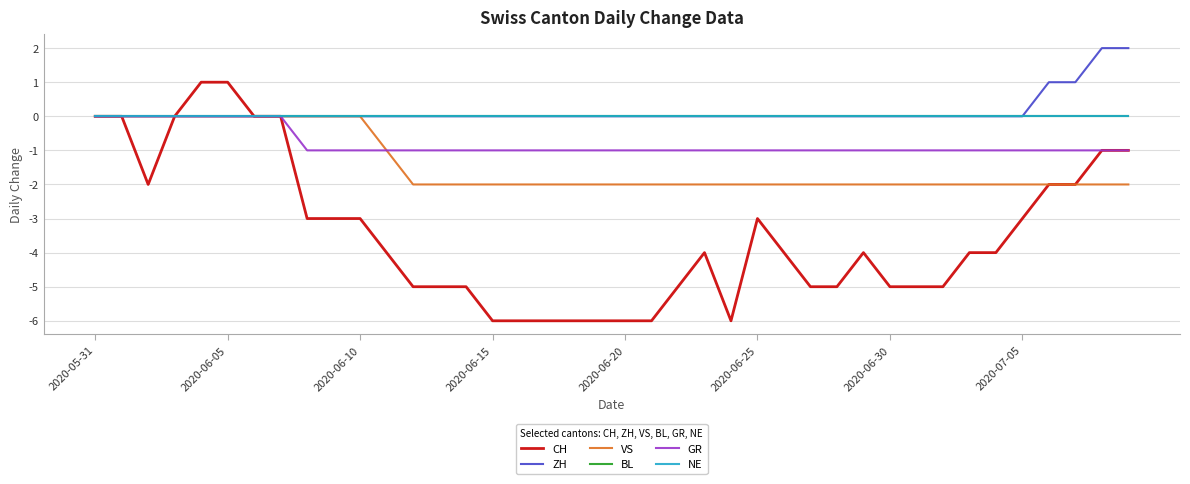

True or false: GR and BL cross at least once.

False